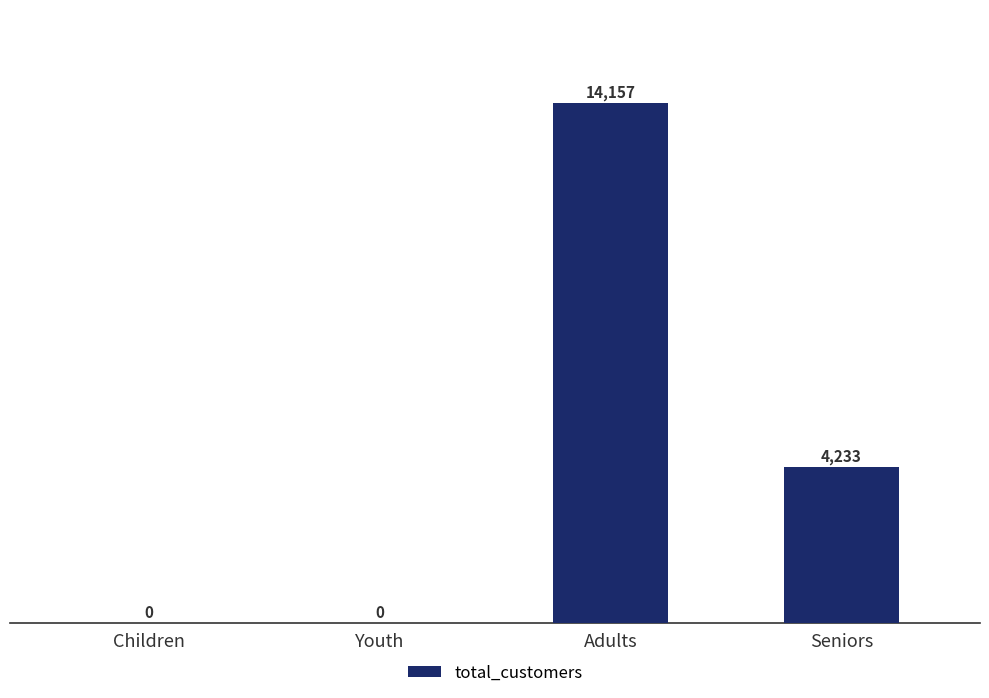

Is it true that the value at Seniors is 4233?

True